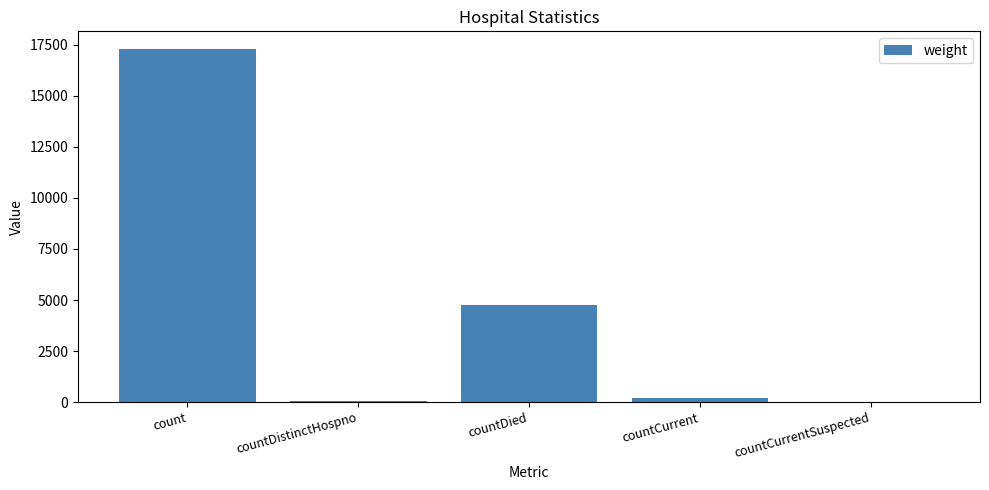

Is it true that the value at countDied is 6258?

False